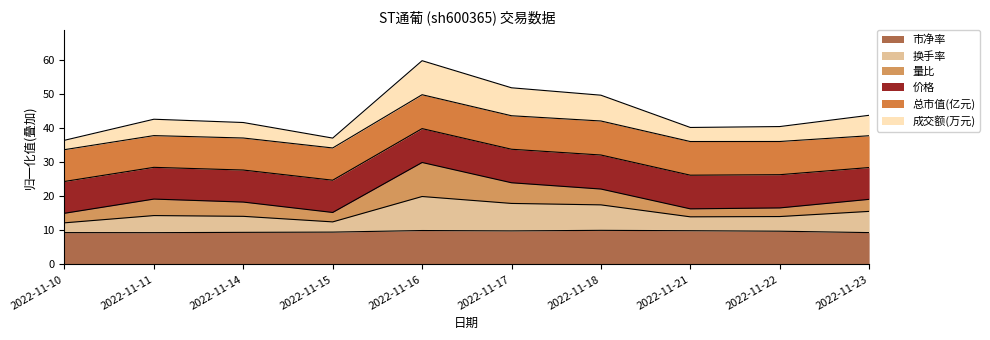

How many lines are shown in the chart?

6